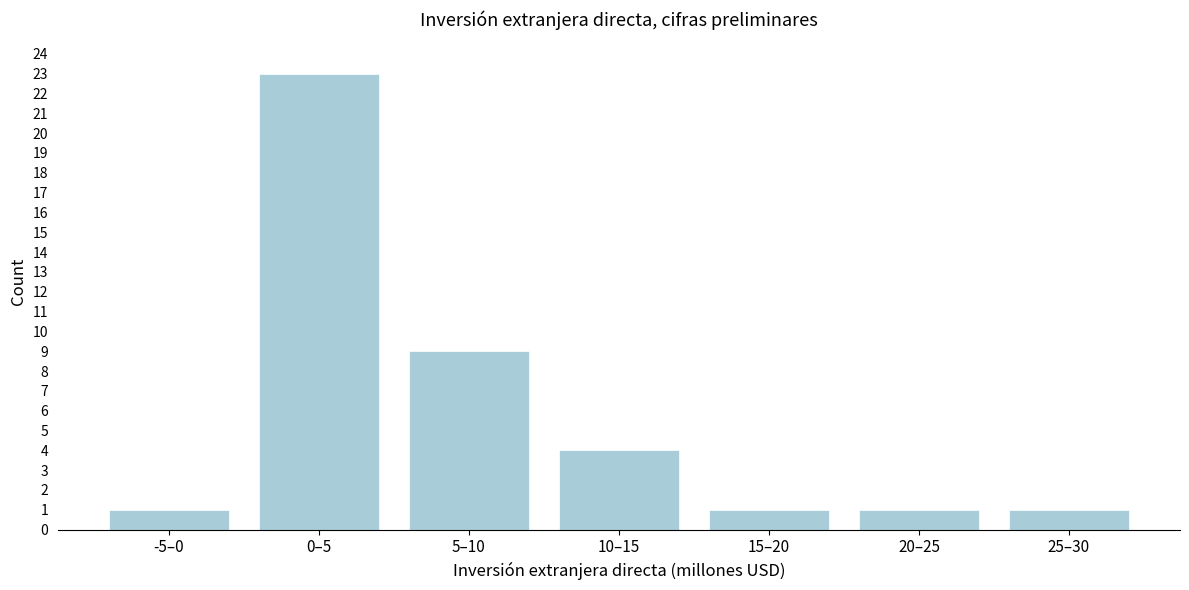

Reading right to left, list all the values displayed in this chart.

1	1	1	4	9	23	1